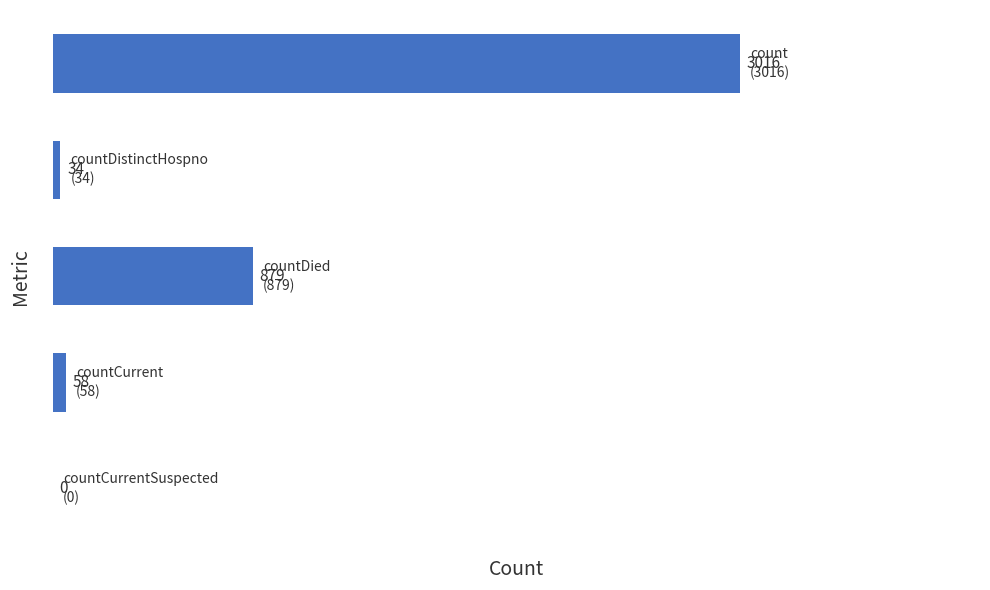

What is the maximum value shown in the chart?

3016